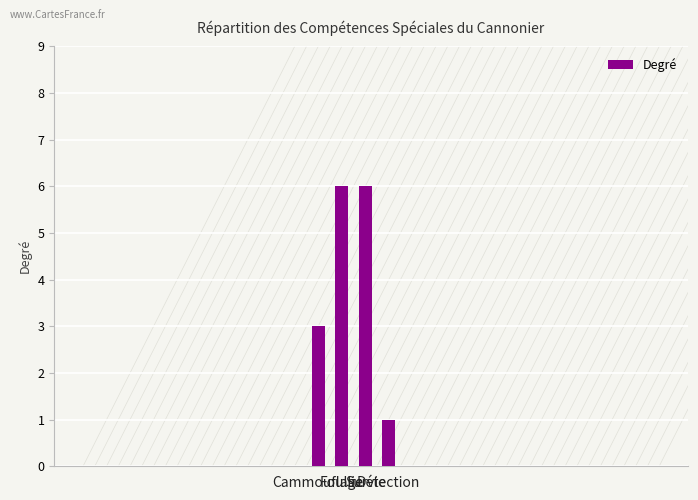

Reading left to right, transcribe all the data shown in this chart.

Cammouflage=3	Foullie=6	Survie=6	Détection=1